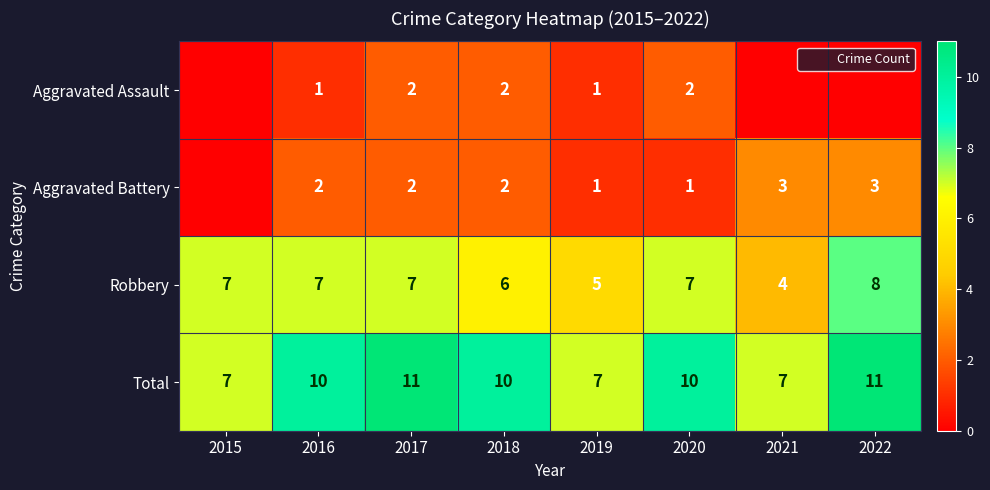

What is the difference between the maximum and minimum values in the Total series?

4